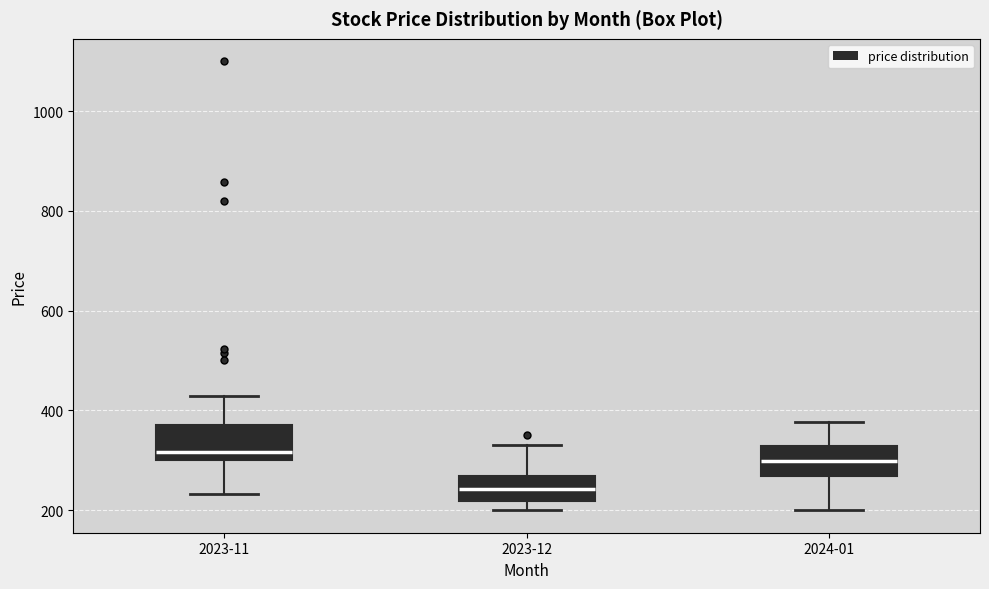

Where is the upper edge of the box for 2023-12 on the y-axis? The values are not printed on the chart, so give them approximately, as read against the axis.

260